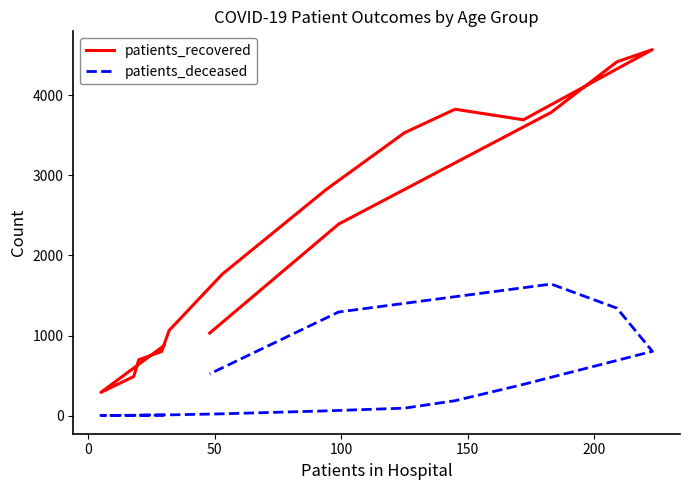

True or false: patients_recovered has more than 2 points higher than both neighbors.

False